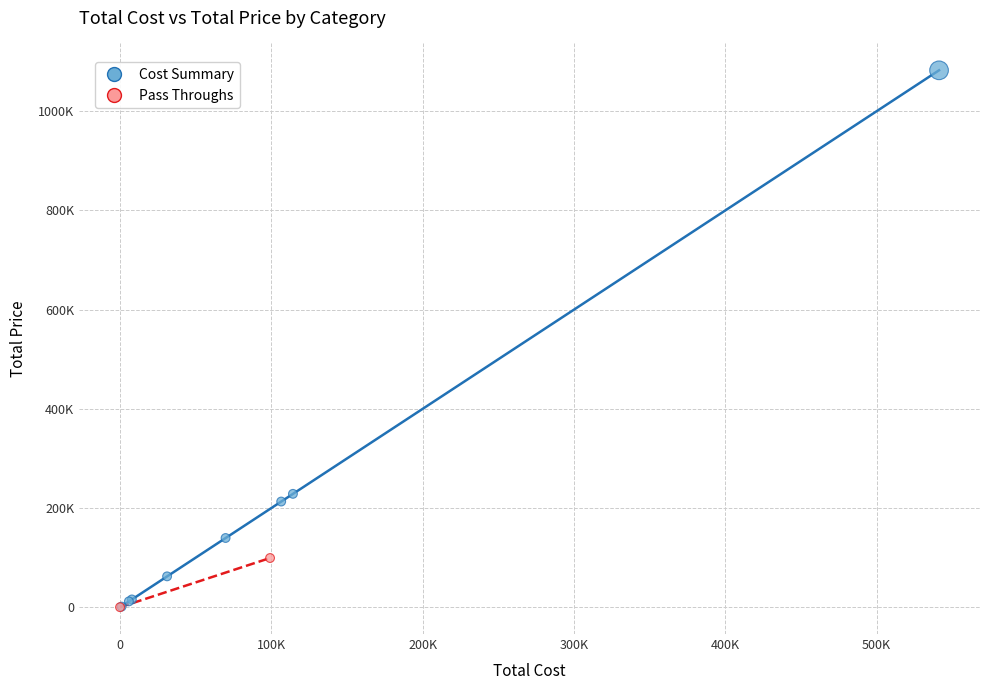

Which series has the widest spread of Y values?

Cost Summary